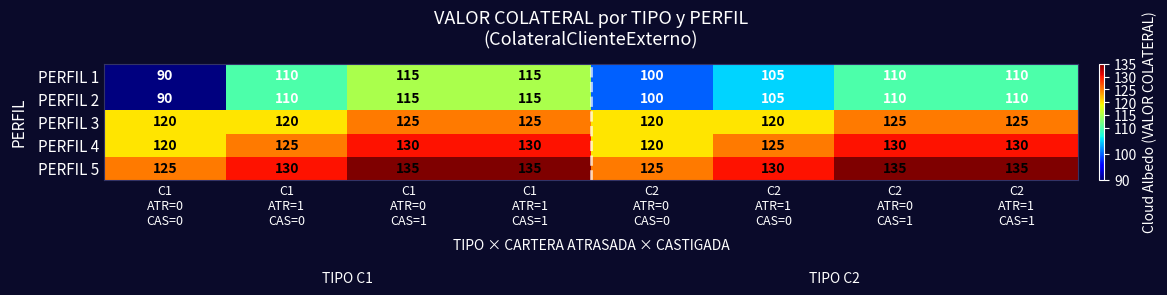

Which series has the largest total across all categories?

PERFIL 5